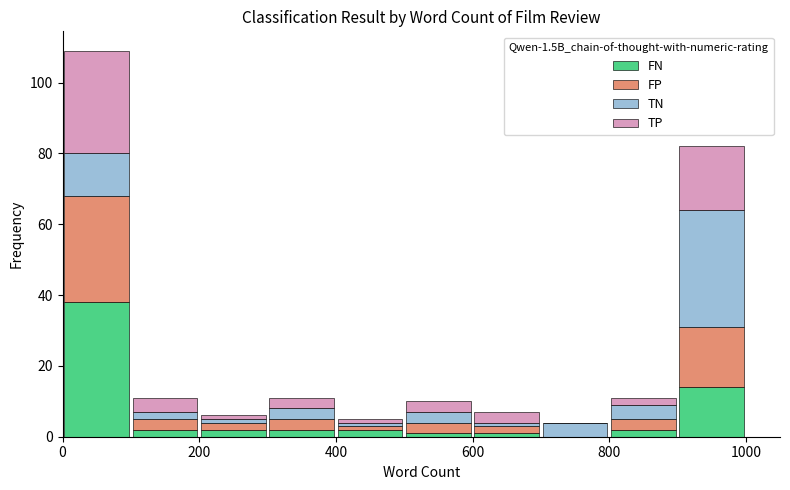

Reading left to right, list every stacked bar in this chart as the range it spans on the x-axis followed by its total height. The values are not printed on the chart, so give them approximately, as read against the axis.

0 to 100: 110
100 to 200: 12
200 to 300: 6
300 to 400: 12
400 to 500: 6
500 to 600: 10
600 to 700: 8
700 to 800: 4
800 to 900: 12
900 to 1000: 82